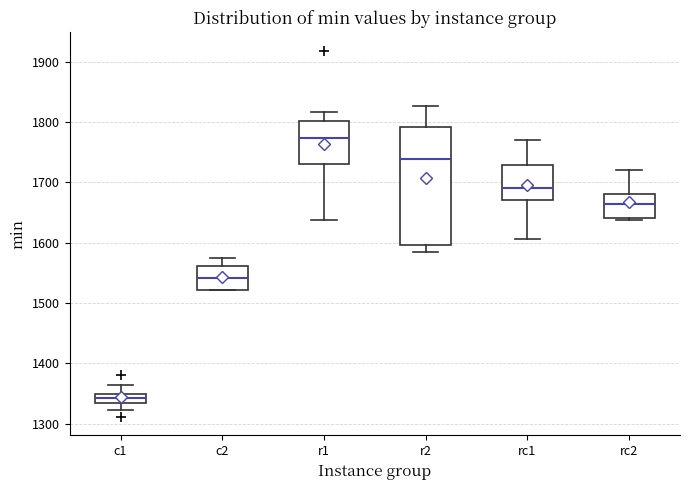

Reading left to right, read every box against the y-axis: the position of its median line, the range the box covers, and the ends of its whiskers. The values are not printed on the chart, so give them approximately, as read against the axis.

c1: median 1340, box 1330 to 1350, whiskers 1320 to 1360
c2: median 1540, box 1520 to 1560, whiskers 1520 to 1570
r1: median 1770, box 1730 to 1800, whiskers 1640 to 1820
r2: median 1740, box 1600 to 1790, whiskers 1580 to 1830
rc1: median 1690, box 1670 to 1730, whiskers 1610 to 1770
rc2: median 1660, box 1640 to 1680, whiskers 1640 to 1720